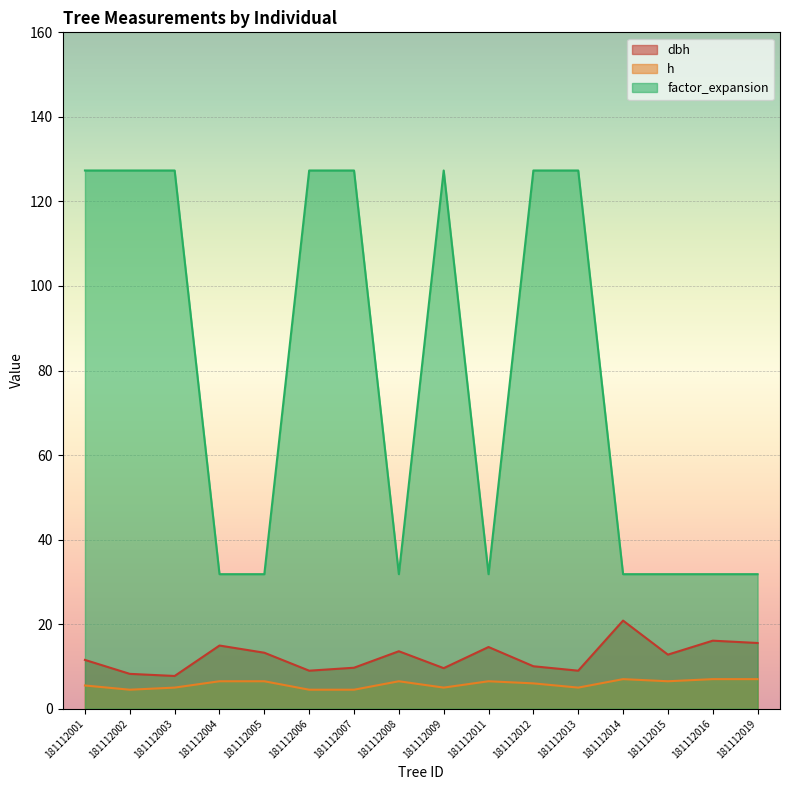

Rank the categories by dbh value from lowest to highest.

181112003, 181112002, 181112006, 181112013, 181112009, 181112007, 181112012, 181112001, 181112015, 181112005, 181112008, 181112011, 181112004, 181112019, 181112016, 181112014